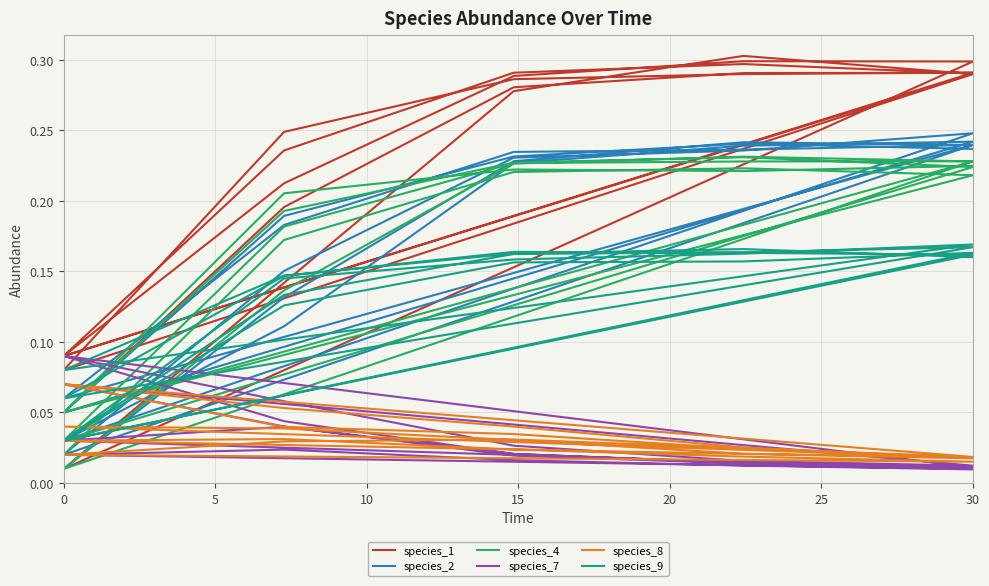

What is the average value of the species_4 series?

0.2